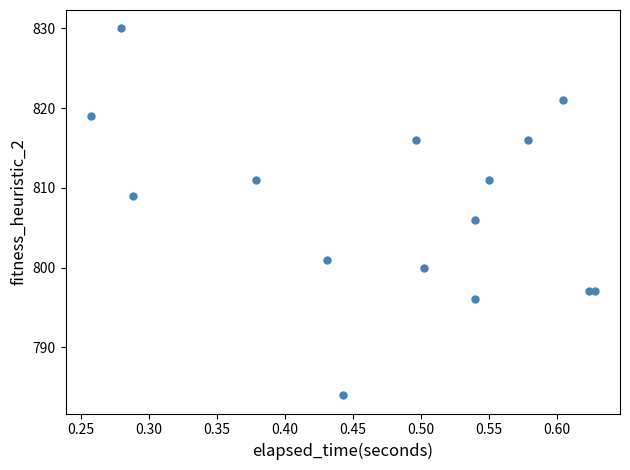

What Y value in the scatter plot is closest to 807?

806